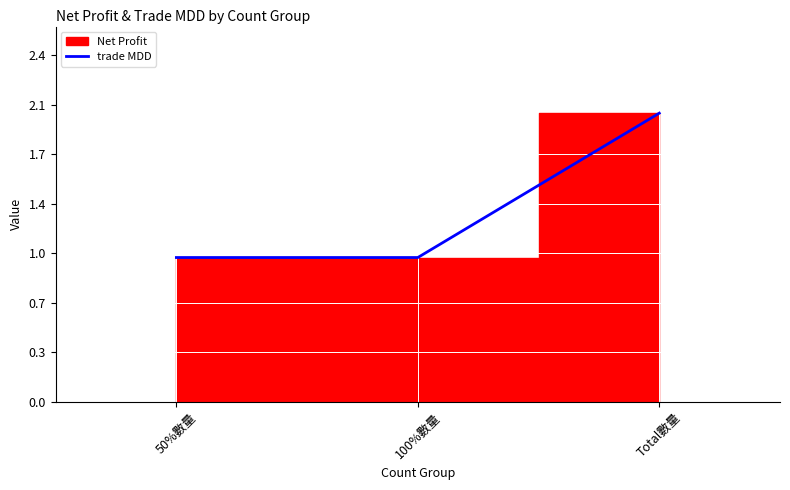

Reading left to right, list all the values displayed in this chart.

1	1	2